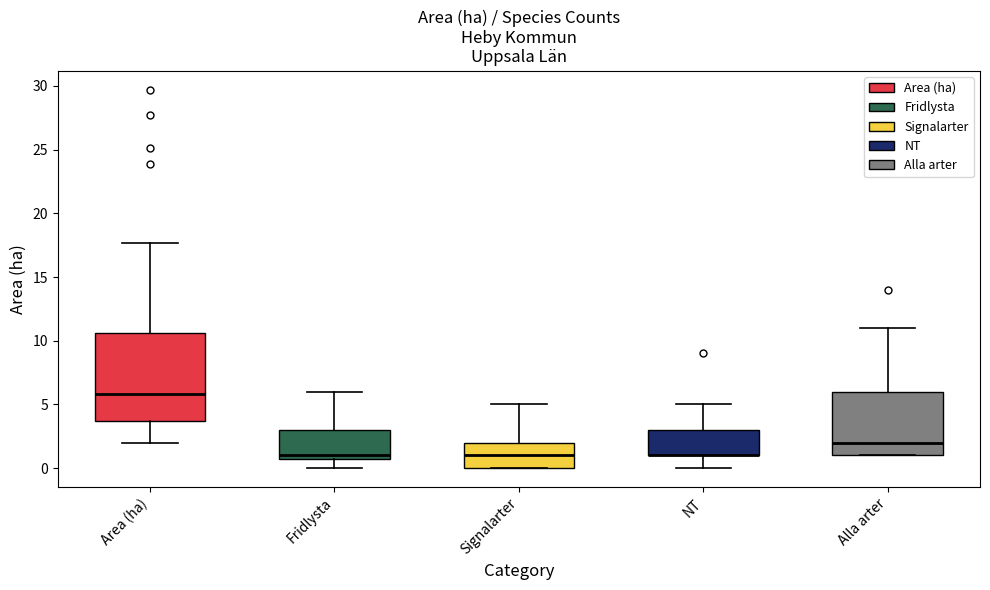

Where does the lower whisker of the box for NT end on the y-axis? The values are not printed on the chart, so give them approximately, as read against the axis.

0.0